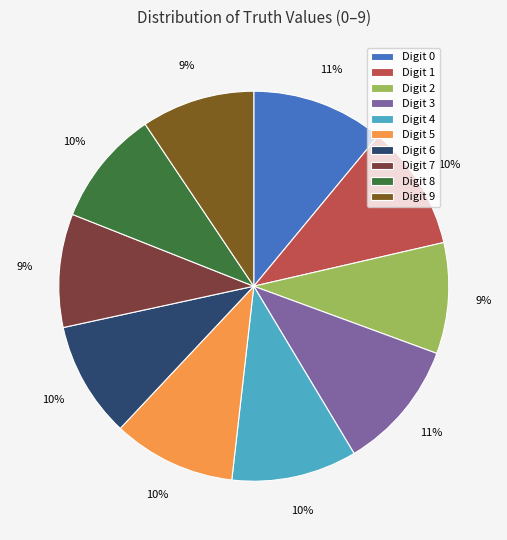

To the nearest percent, what is the average slice percentage?

10%